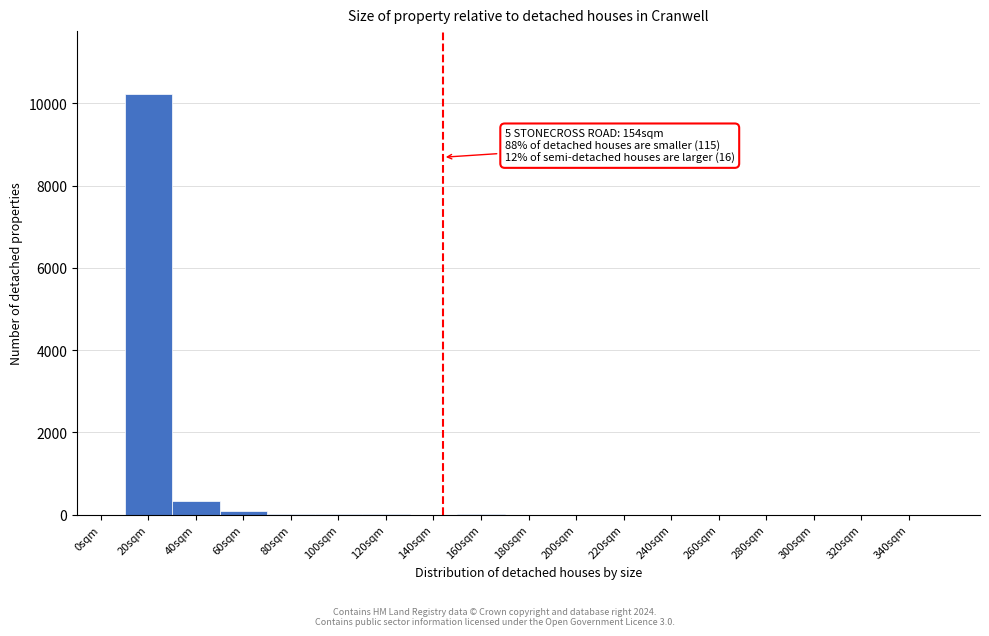

Which category has the highest value across all series?

20sqm